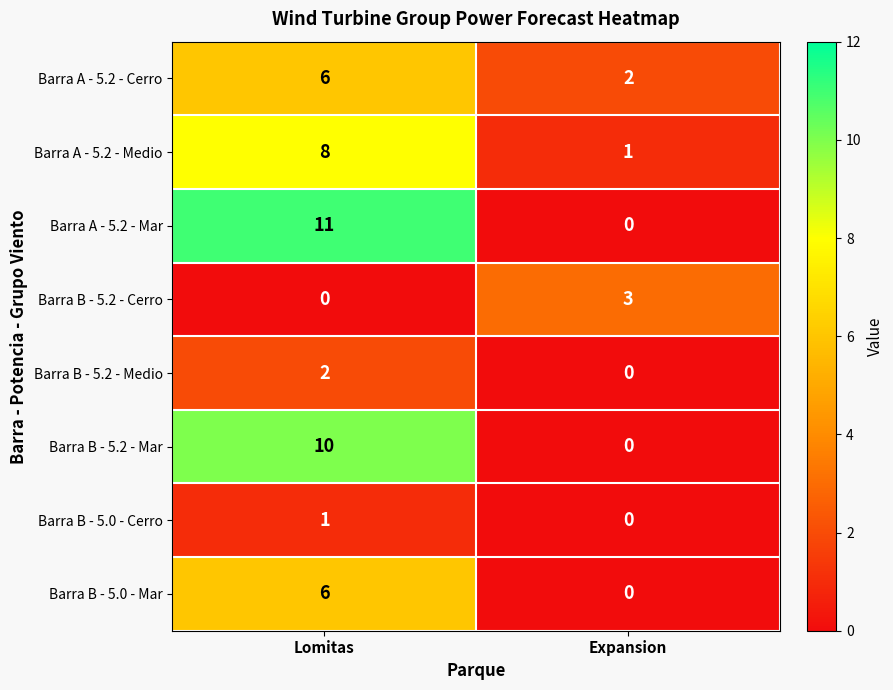

At which category is the sum across all series the highest?

Lomitas